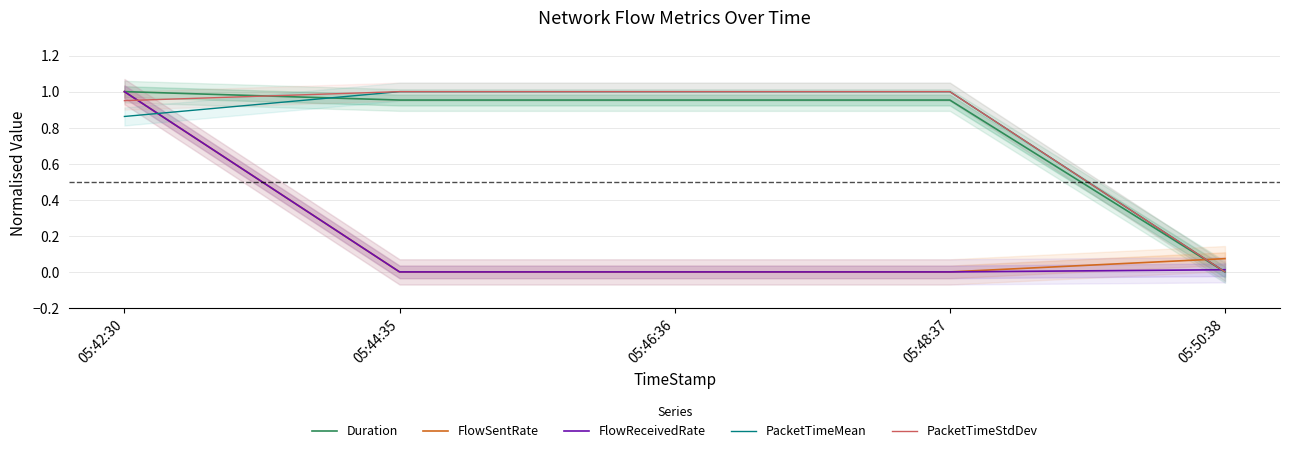

At which label does FlowSentRate reach its minimum?

05:44:35